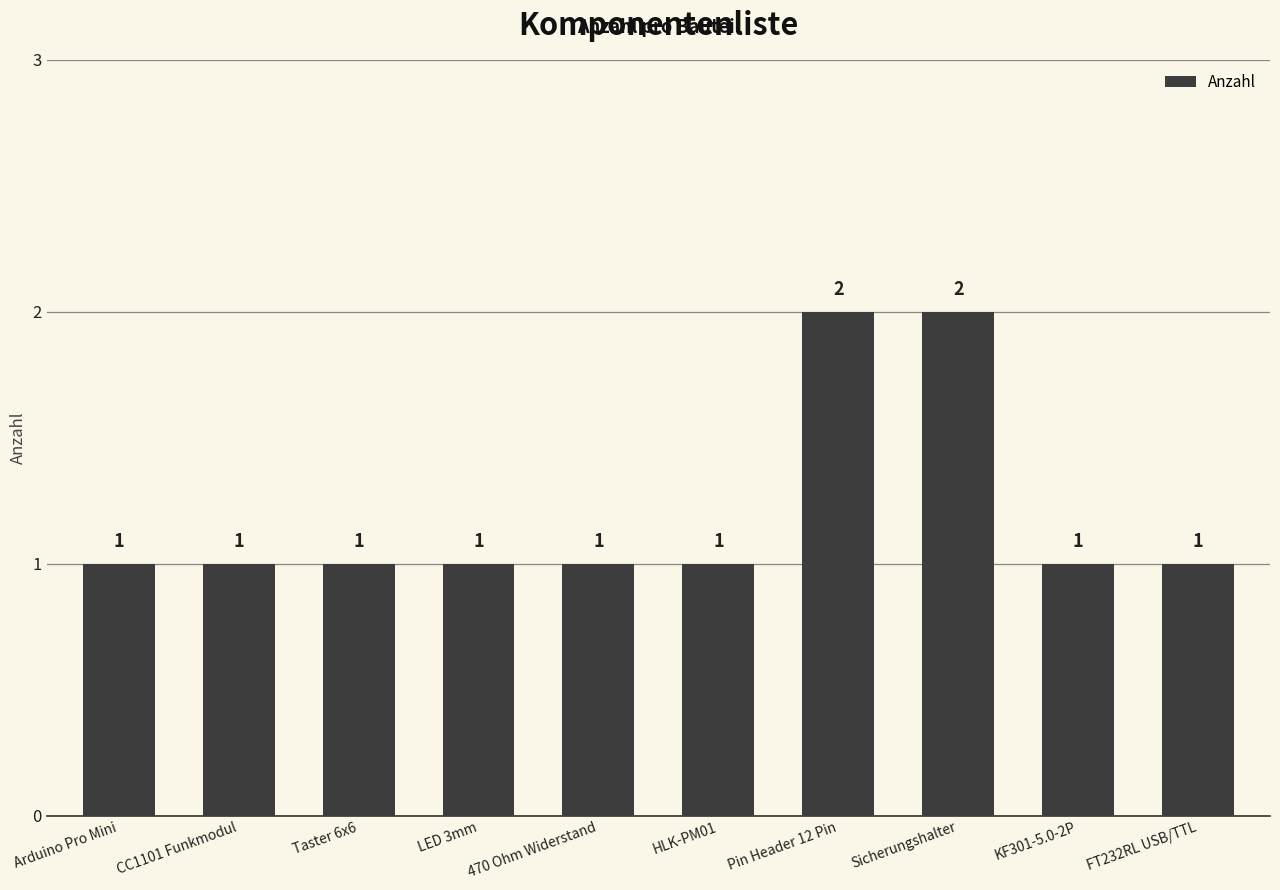

What position from the left is Taster 6x6?

3